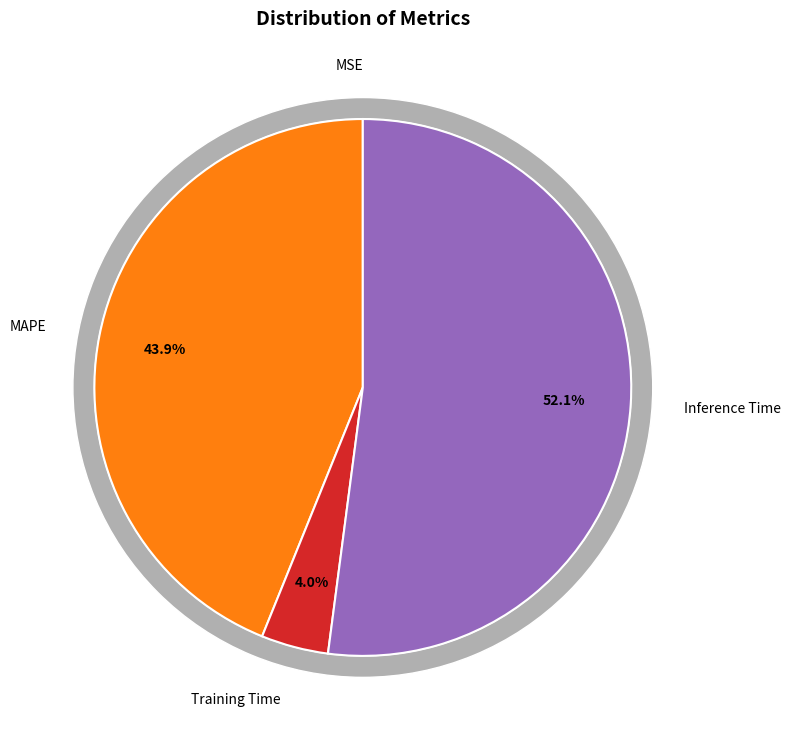

The MAPE slice represents 32% of the pie. True or false?

False